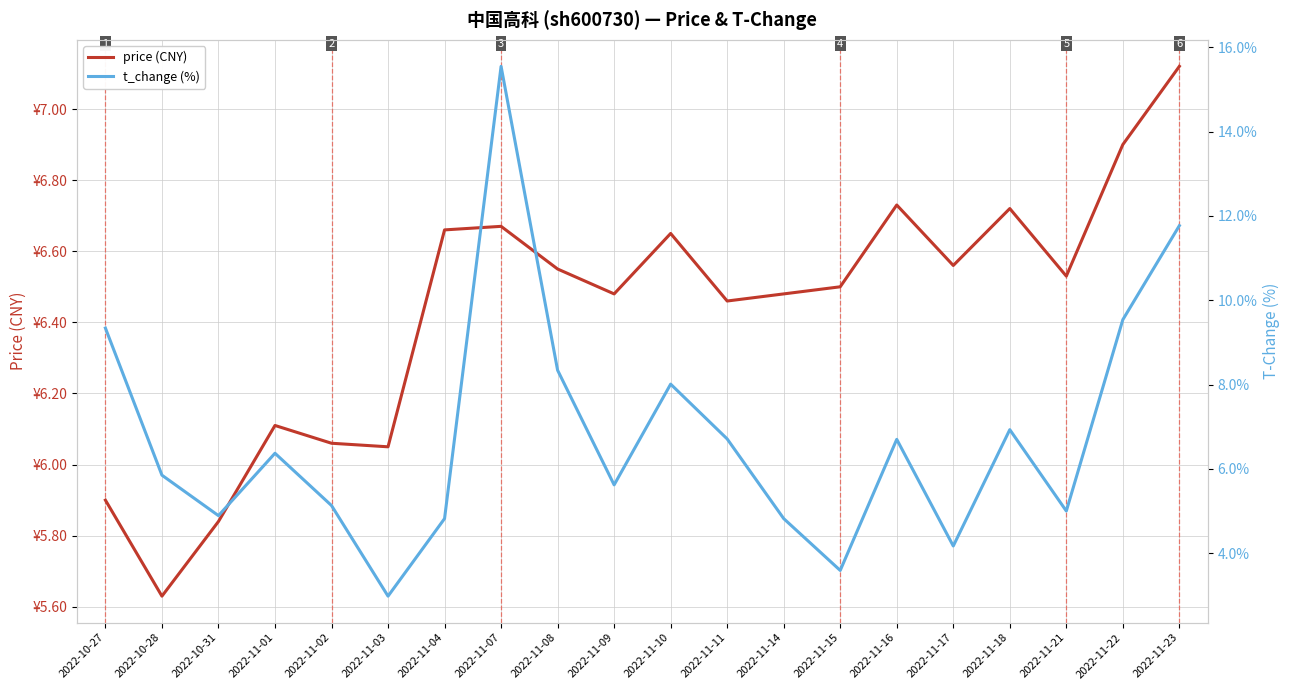

Reading left to right, extract all data points from this chart.

price (CNY): 5.9	5.6	5.8	6.1	6.1	6.0	6.7	6.7	6.5	6.5	6.7	6.5	6.5	6.5	6.7	6.6	6.7	6.5	6.9	7.1
t_change (%): 9.3	5.8	4.9	6.4	5.1	3.0	4.8	15.6	8.3	5.6	8.0	6.7	4.8	3.6	6.7	4.2	6.9	5.0	9.5	11.8